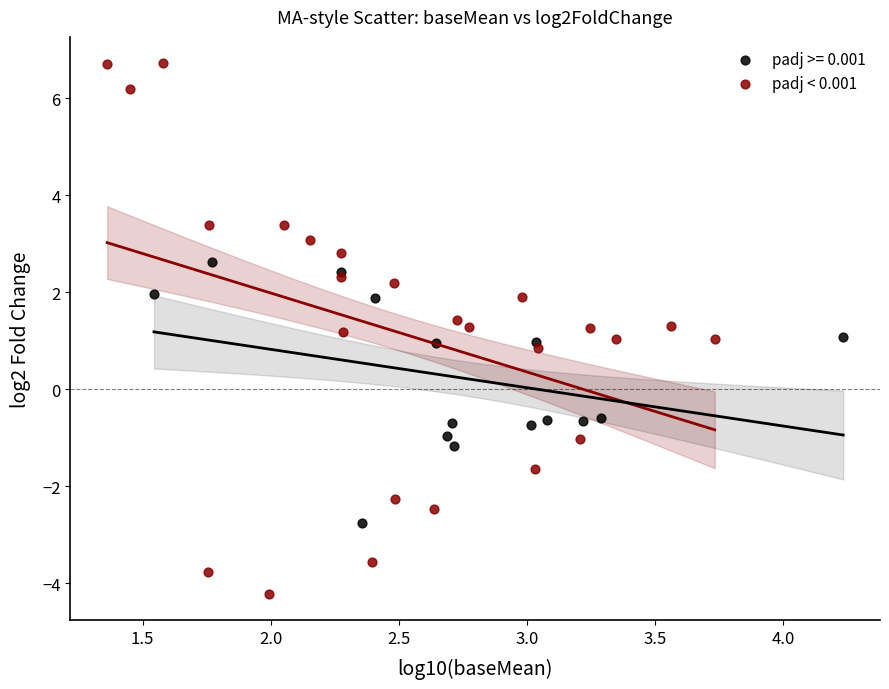

Which series contains the highest Y value?

padj < 0.001